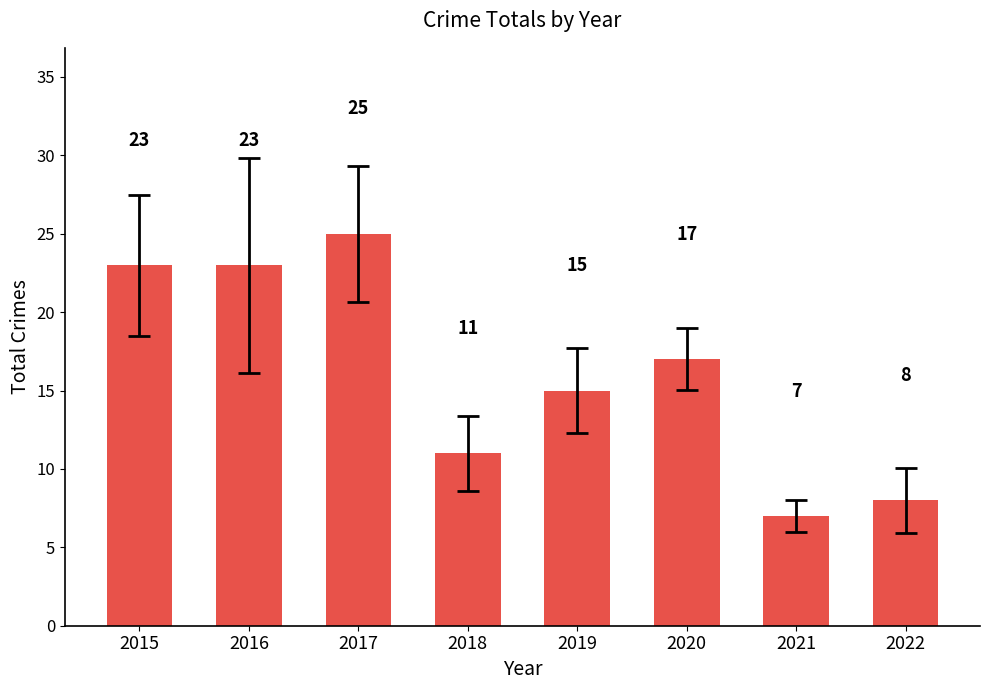

What is the ratio of the value at 2018 to the value at 2022?

1.4